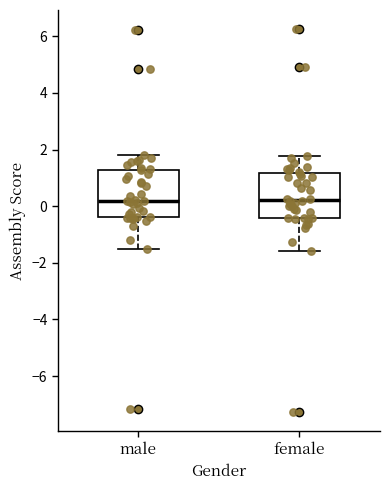

Reading left to right, transcribe this box plot: for each box, give where its median line is, the range the box spans, and where its two whiskers end, as read against the y-axis. The values are not printed on the chart, so give them approximately, as read against the axis.

male: median 0.2, box -0.4 to 1.2, whiskers -1.6 to 1.8
female: median 0.2, box -0.4 to 1.2, whiskers -1.6 to 1.8